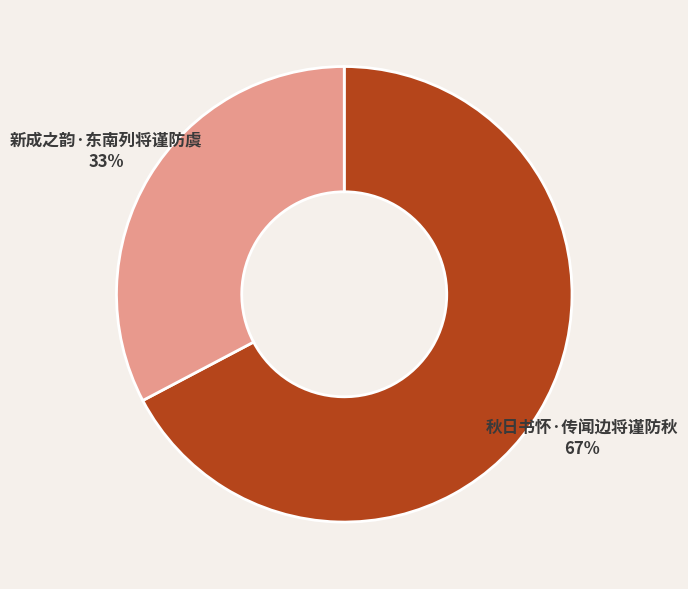

How many segments does this pie chart have?

2